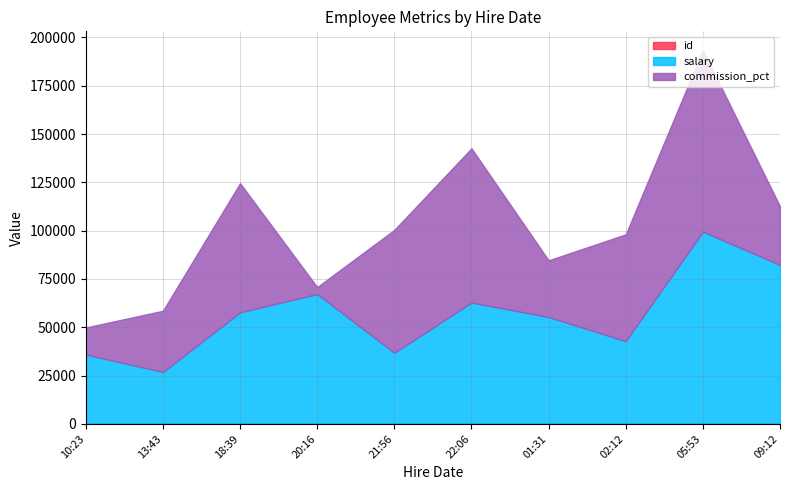

Count the number of categories in the chart.

10